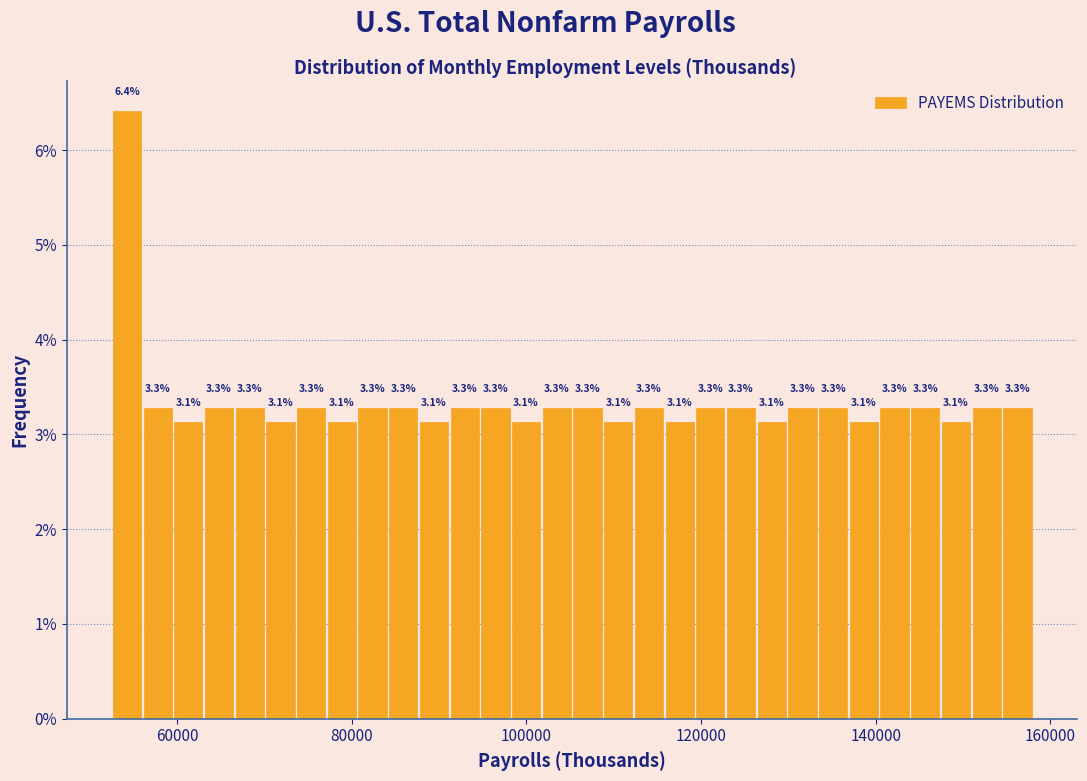

Around what value on the x-axis is the tallest bar? Give the approximate position of its centre, as read against the axis.

54000